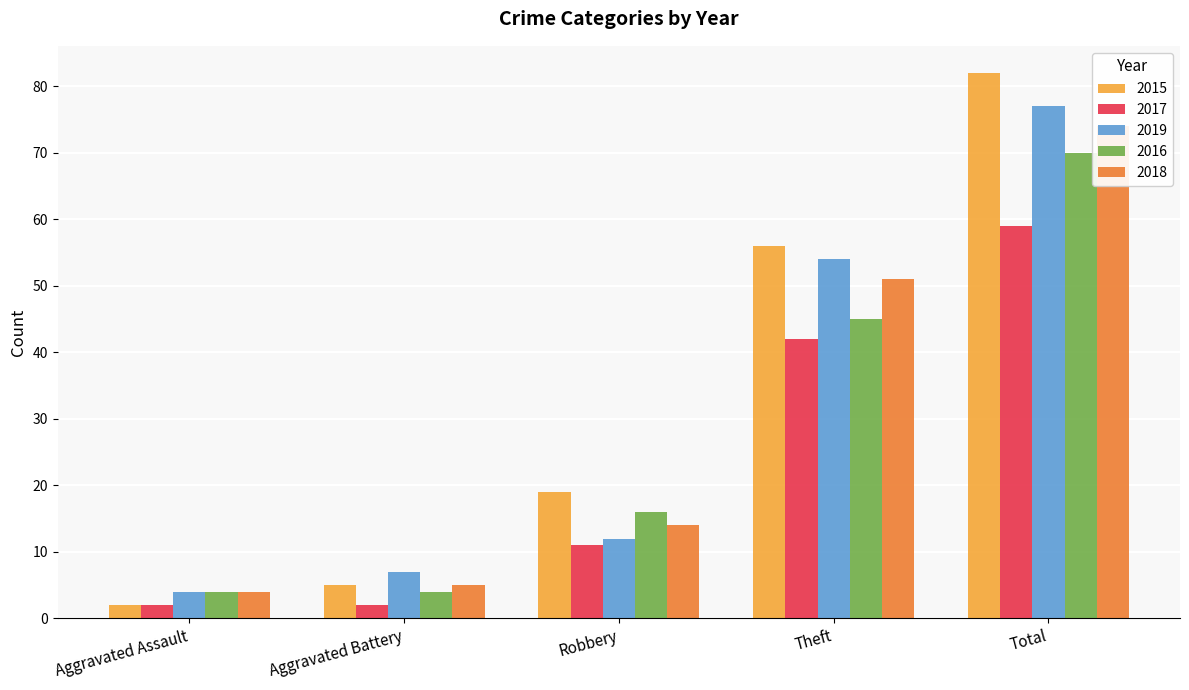

What is the difference between the highest and lowest values at Robbery?

8